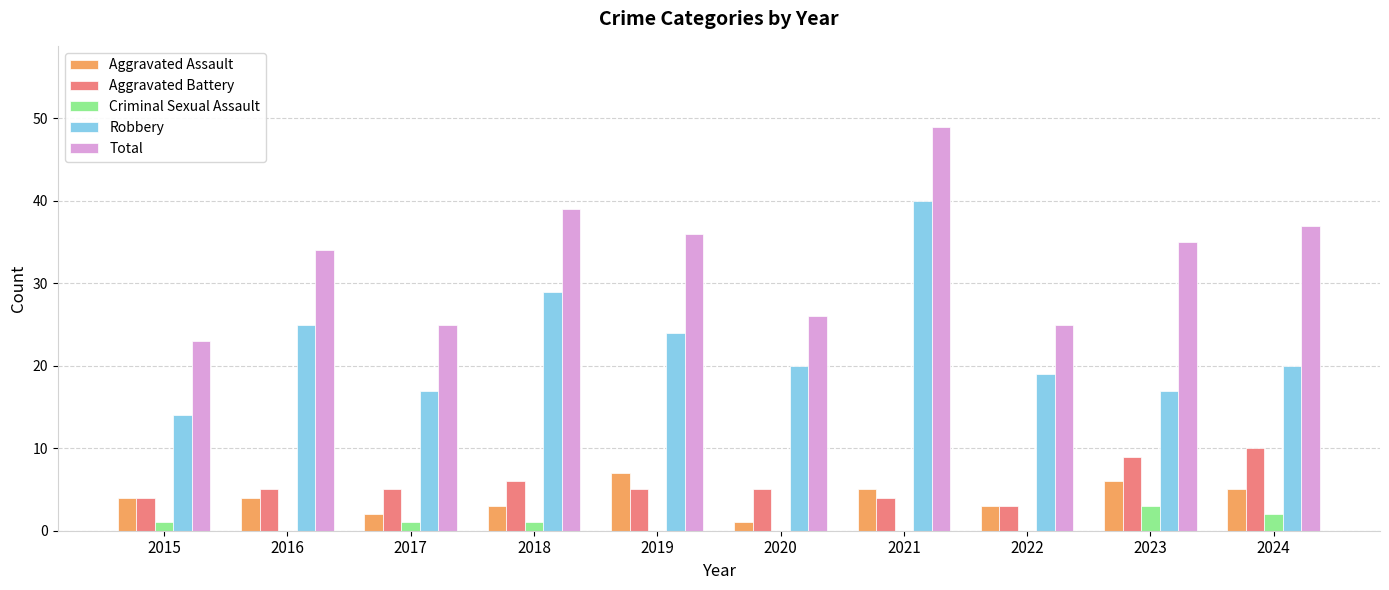

Reading left to right, extract all data points from this chart.

Aggravated Assault: 2015=4	2016=4	2017=2	2018=3	2019=7	2020=1	2021=5	2022=3	2023=6	2024=5
Aggravated Battery: 2015=4	2016=5	2017=5	2018=6	2019=5	2020=5	2021=4	2022=3	2023=9	2024=10
Criminal Sexual Assault: 2015=1	2016=0	2017=1	2018=1	2019=0	2020=0	2021=0	2022=0	2023=3	2024=2
Robbery: 2015=14	2016=25	2017=17	2018=29	2019=24	2020=20	2021=40	2022=19	2023=17	2024=20
Total: 2015=23	2016=34	2017=25	2018=39	2019=36	2020=26	2021=49	2022=25	2023=35	2024=37